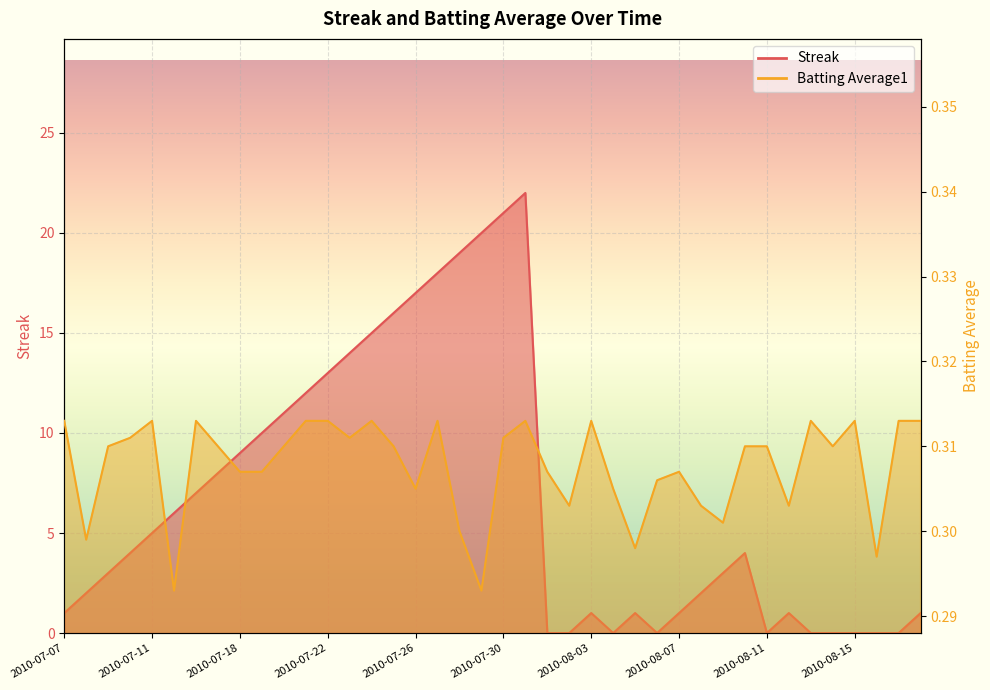

Reading right to left, extract all data points from this chart.

Streak: 1.0	0.0	0.0	0.0	0.0	0.0	1.0	0.0	4.0	3.0	2.0	1.0	0.0	1.0	0.0	1.0	0.0	0.0	22.0	21.0	20.0	19.0	18.0	17.0	16.0	15.0	14.0	13.0	12.0	11.0	10.0	9.0	8.0	7.0	6.0	5.0	4.0	3.0	2.0	1.0
Batting Average1: 0.3	0.3	0.3	0.3	0.3	0.3	0.3	0.3	0.3	0.3	0.3	0.3	0.3	0.3	0.3	0.3	0.3	0.3	0.3	0.3	0.3	0.3	0.3	0.3	0.3	0.3	0.3	0.3	0.3	0.3	0.3	0.3	0.3	0.3	0.3	0.3	0.3	0.3	0.3	0.3